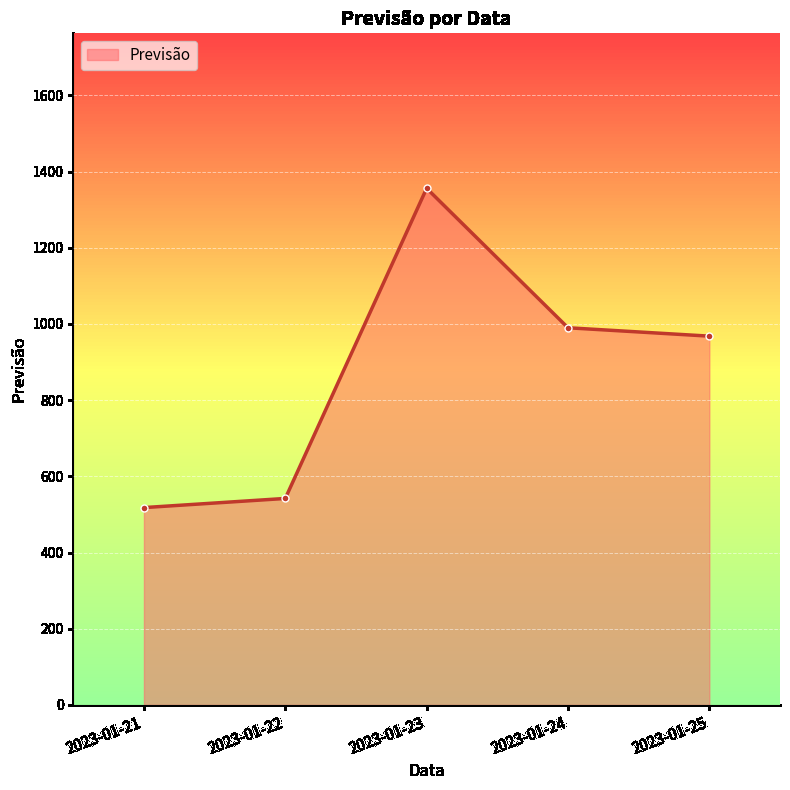

Reading right to left, transcribe all the data shown in this chart.

2023-01-25=968	2023-01-24=990	2023-01-23=1356	2023-01-22=542	2023-01-21=518